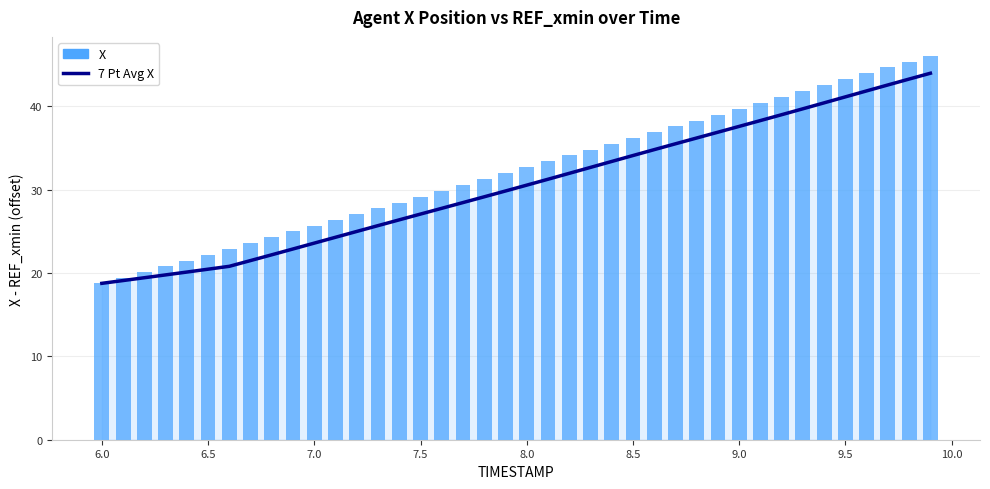

What is the greatest value displayed?

46.1